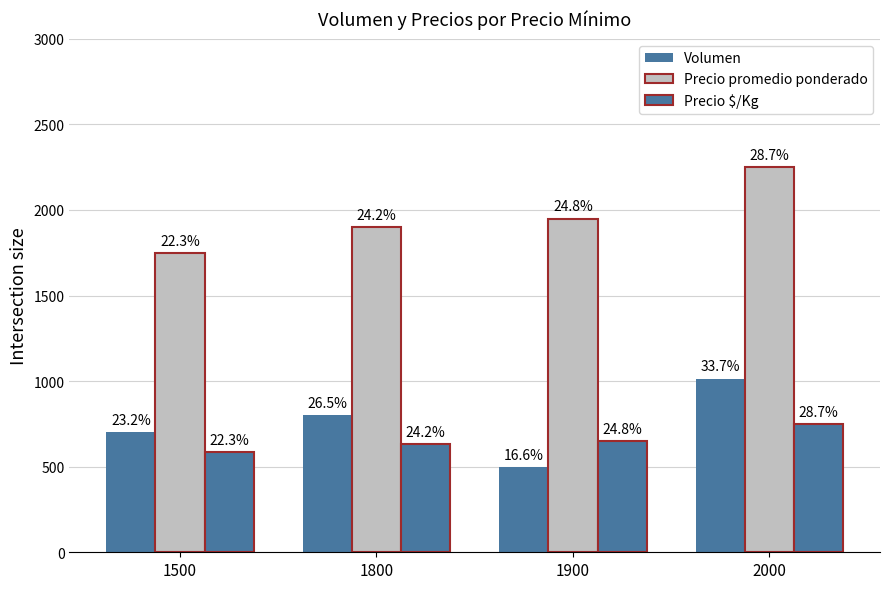

Is it true that Volumen equals 700 at 1500?

True